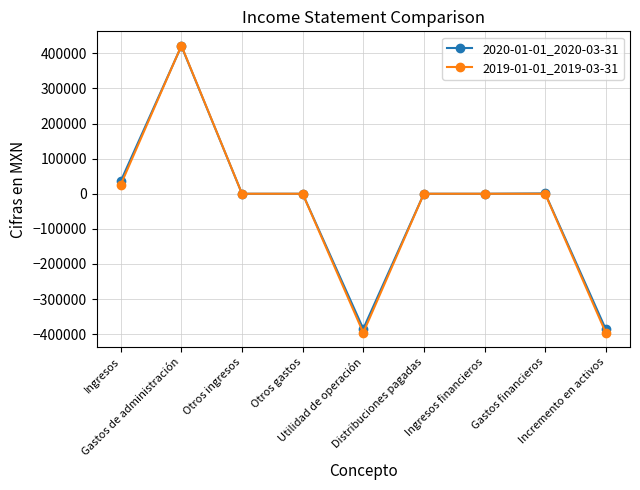

What is the lowest value of the 2019-01-01_2019-03-31 series?

-396000